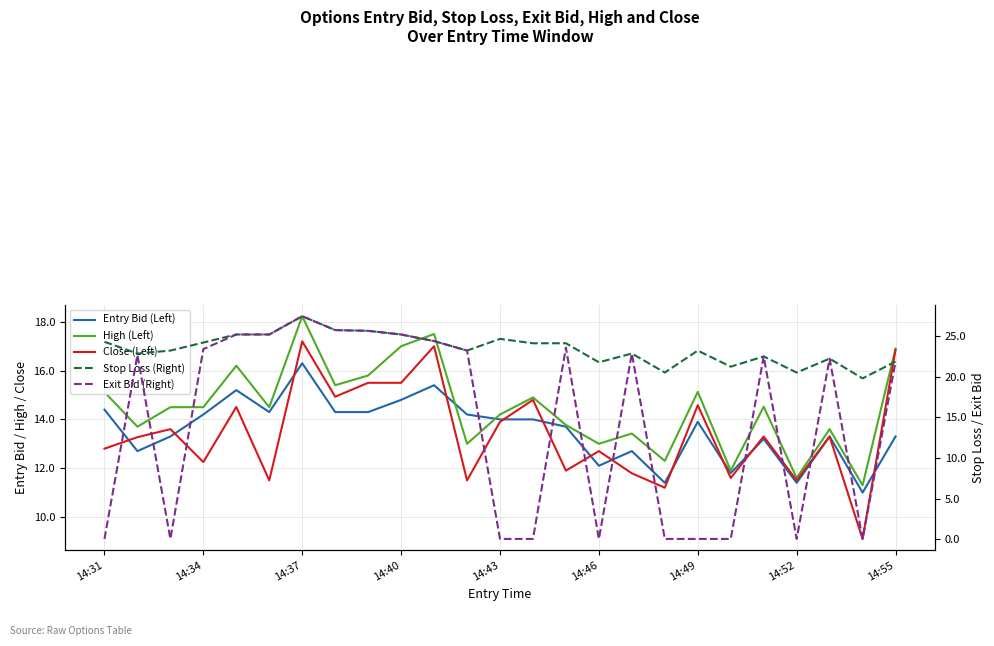

Is it true that Stop Loss (Right) equals 23.2 at 14:49?

True